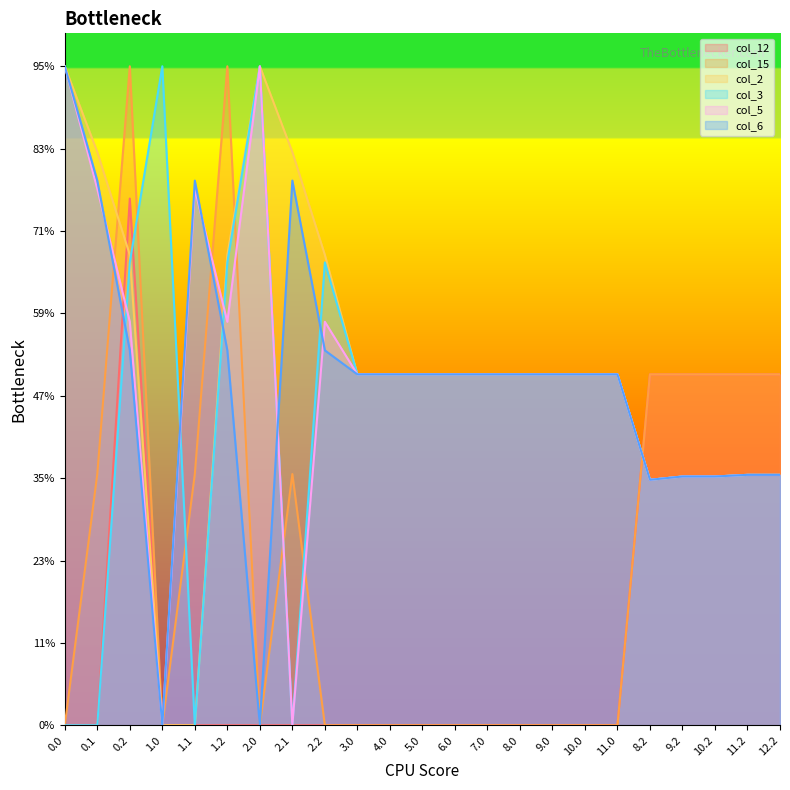

How many data points in col_3 are above 213?

5